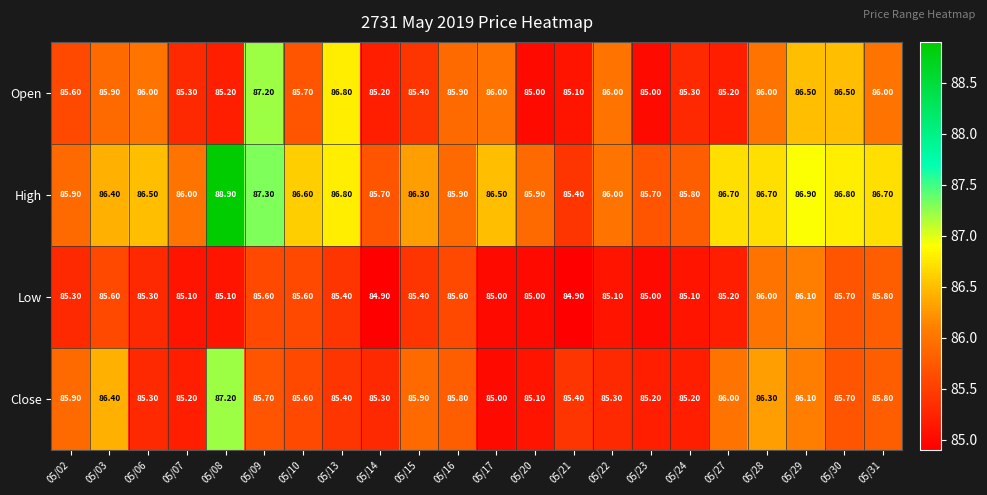

At which category is the sum across all series the highest?

05/08